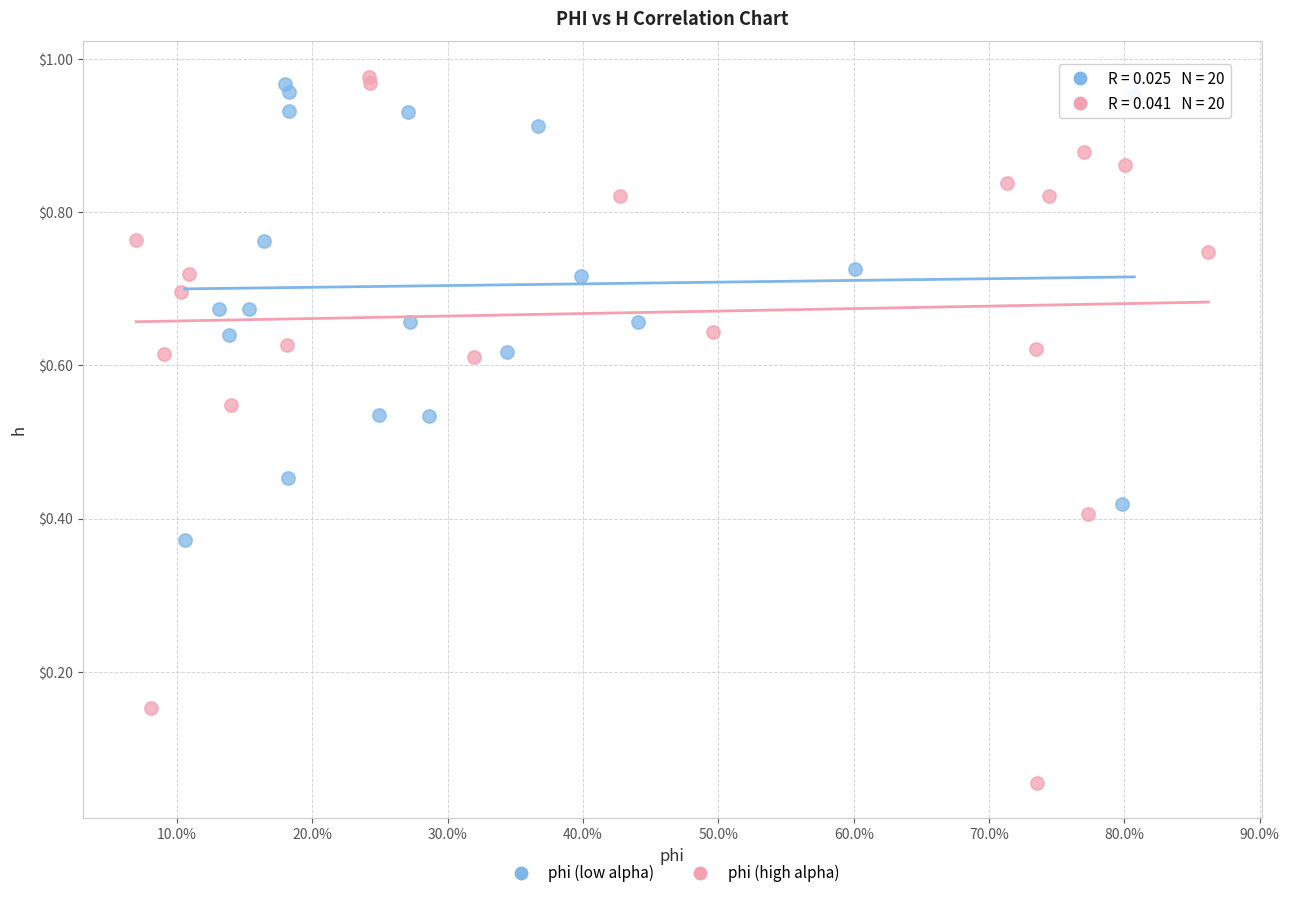

Which series reaches the minimum Y coordinate?

phi (high alpha)